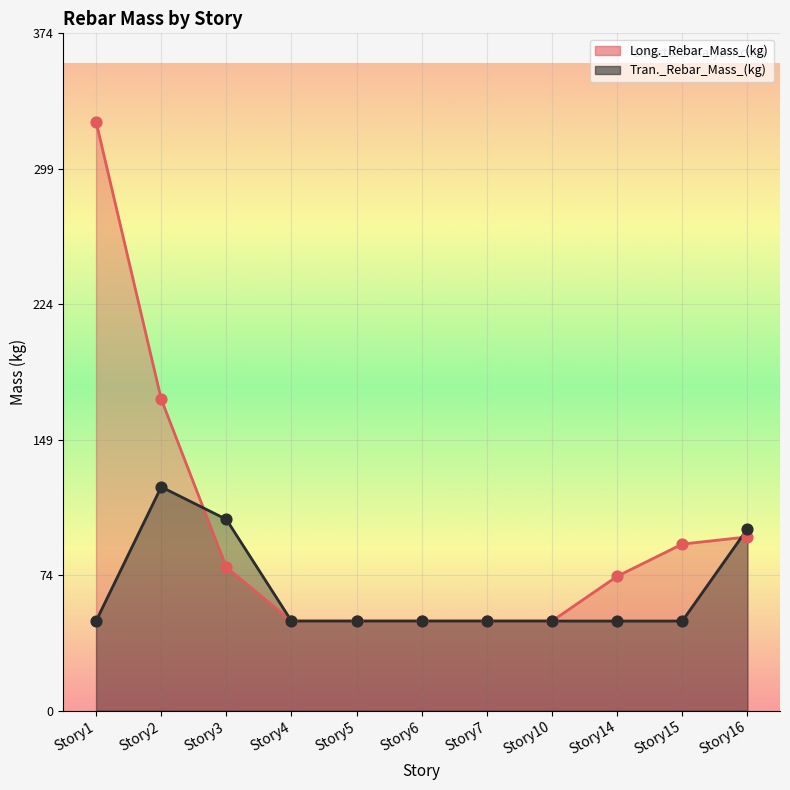

Which series has the largest Y range (max minus min)?

Long._Rebar_Mass_(kg)